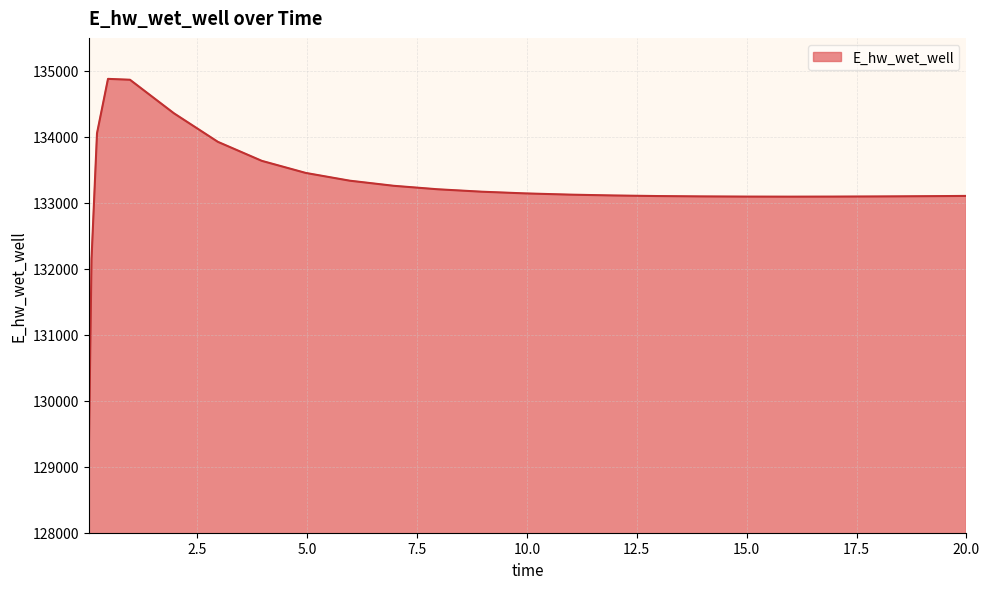

What is the difference between the maximum and minimum values?

5715.0